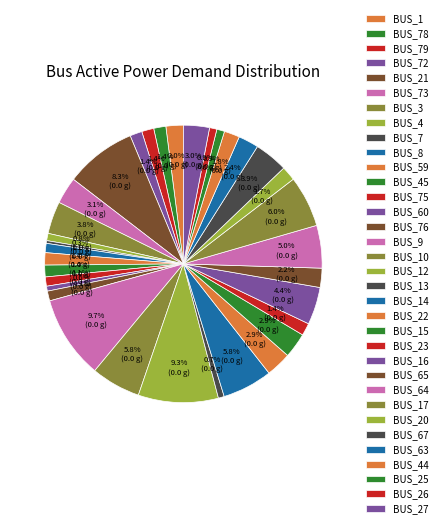

What is the largest slice in the pie chart?

BUS_9